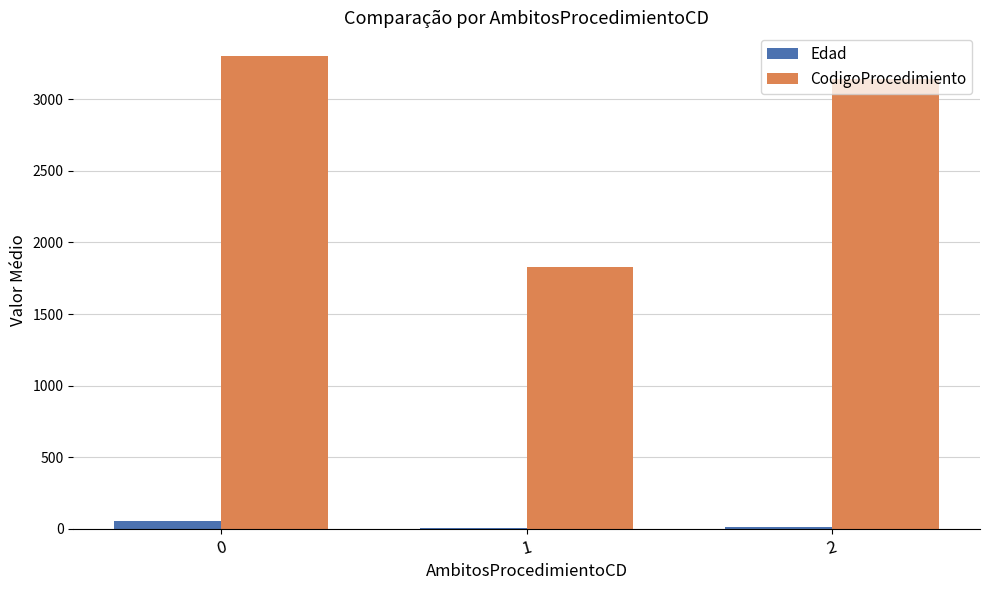

How many distinct data groups are displayed?

2